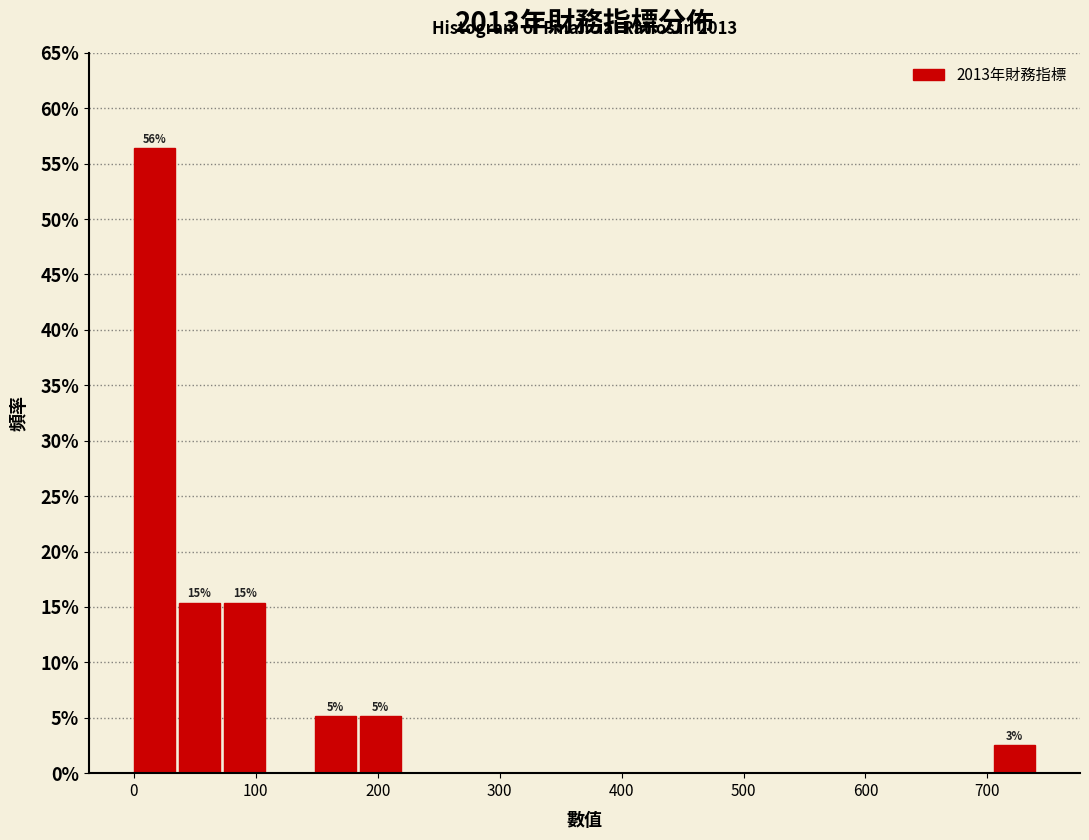

Around what value on the x-axis is the tallest bar? Give the approximate position of its centre, as read against the axis.

20